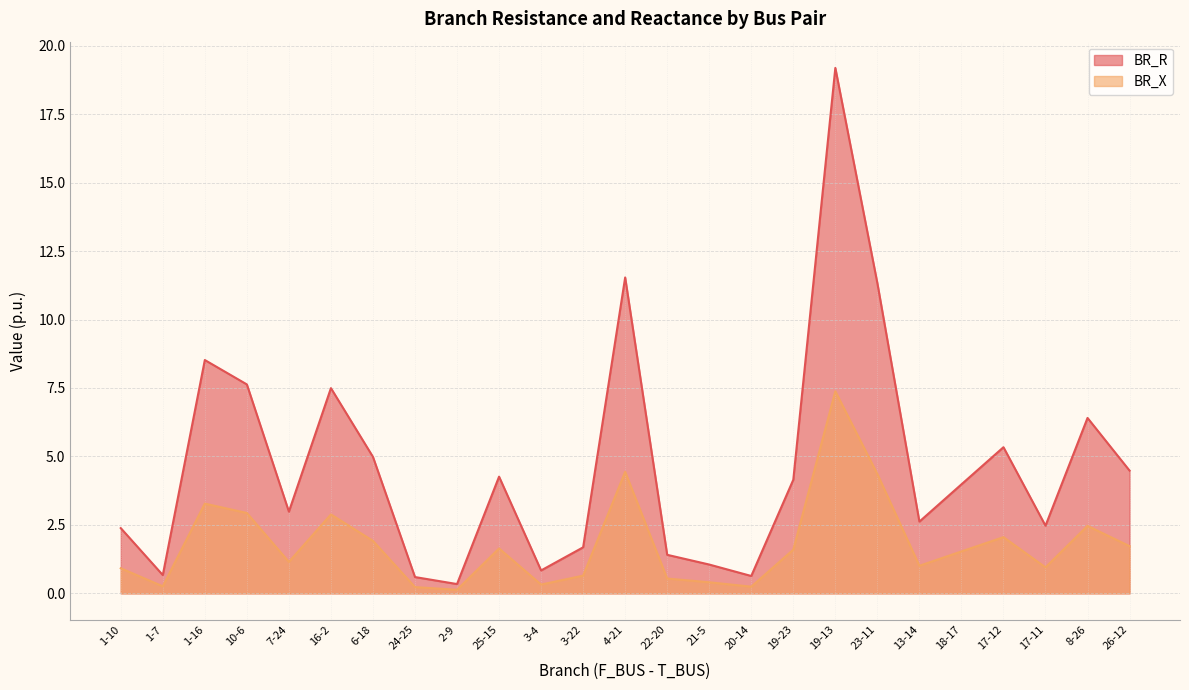

How many values in the BR_X series are below 1?

10